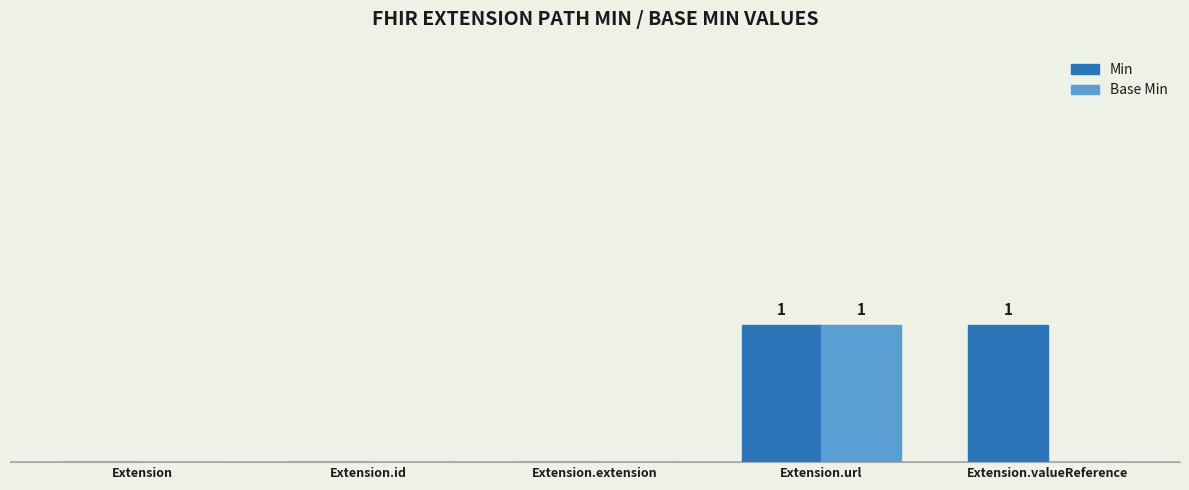

The Min series shows 1 at Extension.url. True or false?

True